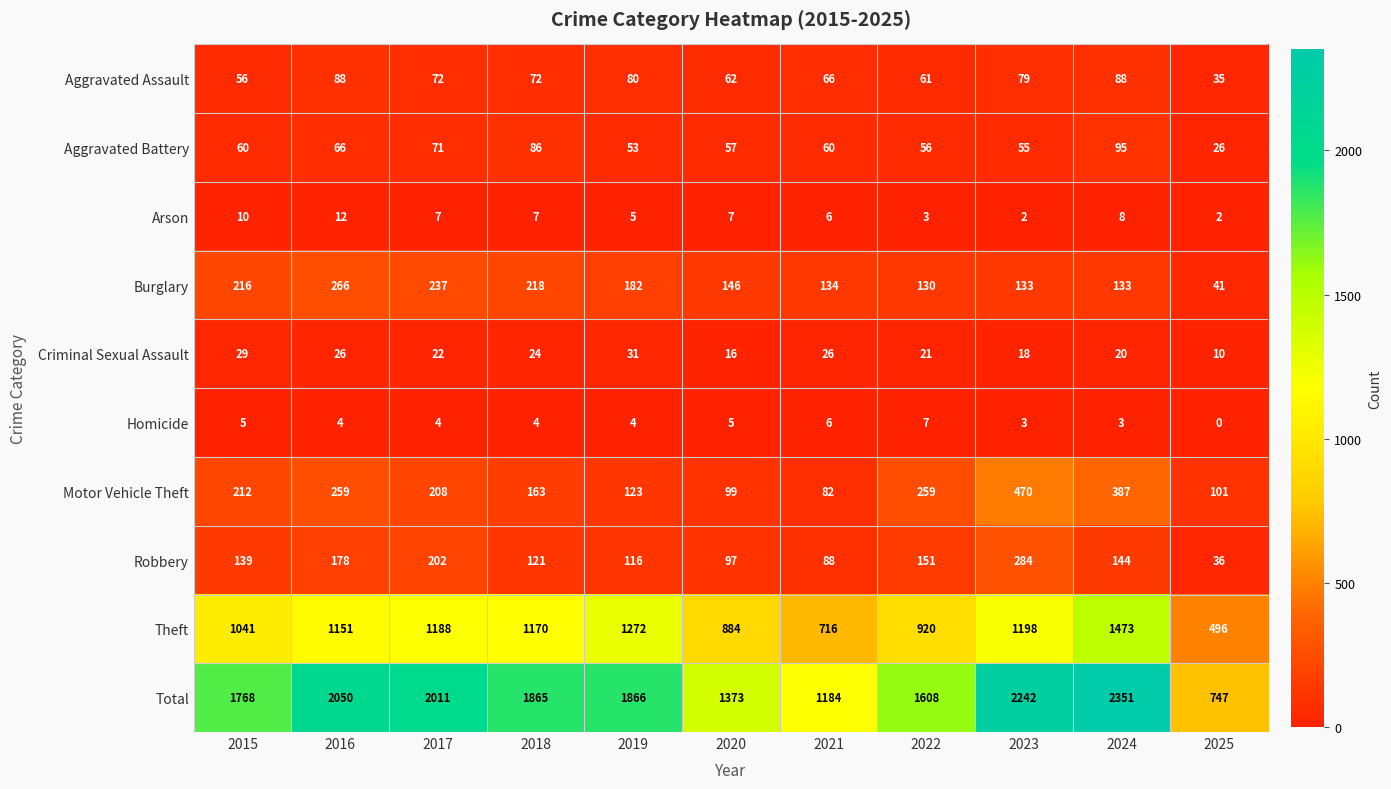

What is the approximate value of Robbery at 2020, to the nearest 5?

95